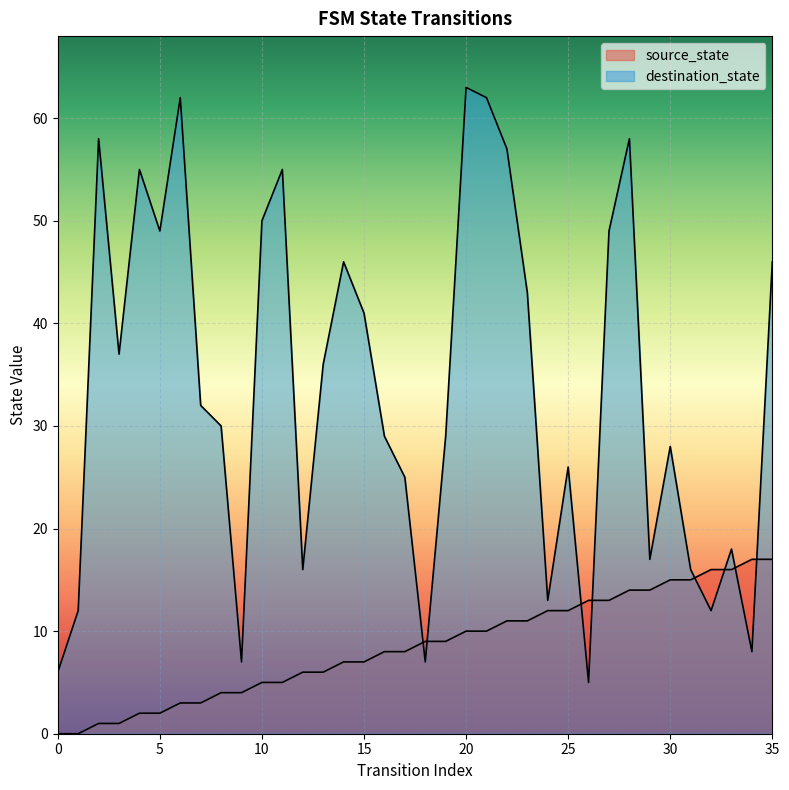

What is the difference between the second highest and minimum values in the destination_state series?

57